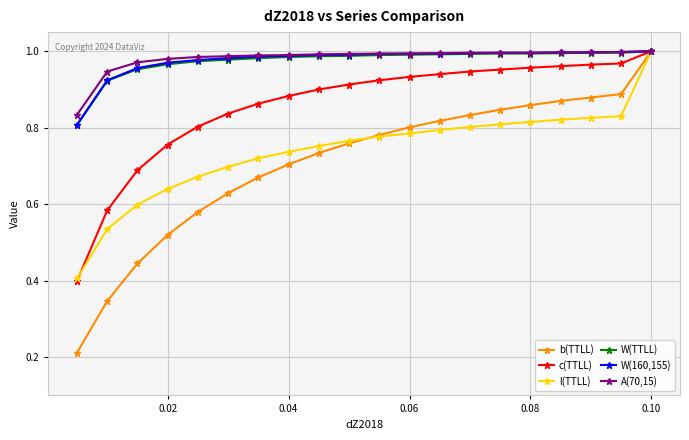

Which series has the largest range (max minus min)?

b(TTLL)